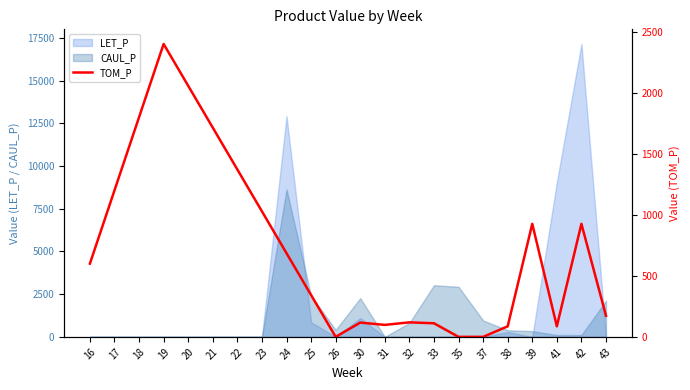

What is the value of the 5th point from the left?

2056.0